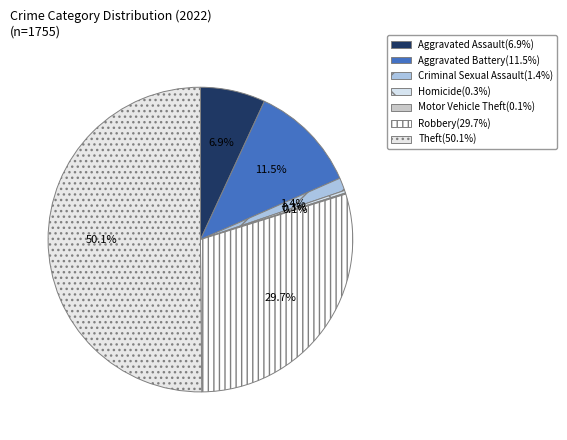

Which slice represents more than half of the pie?

Theft